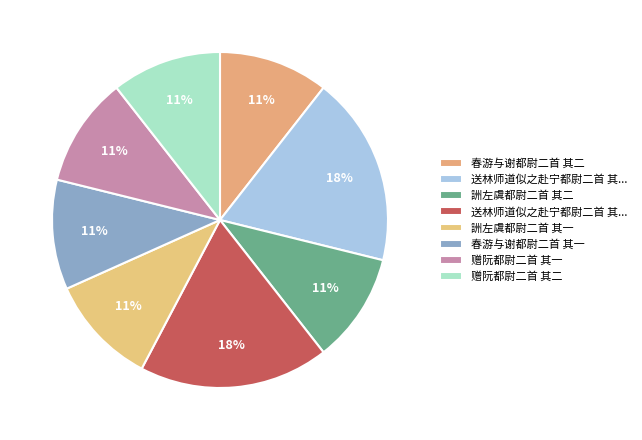

What is the largest slice in the pie chart?

送林师道似之赴宁都尉二首 其一